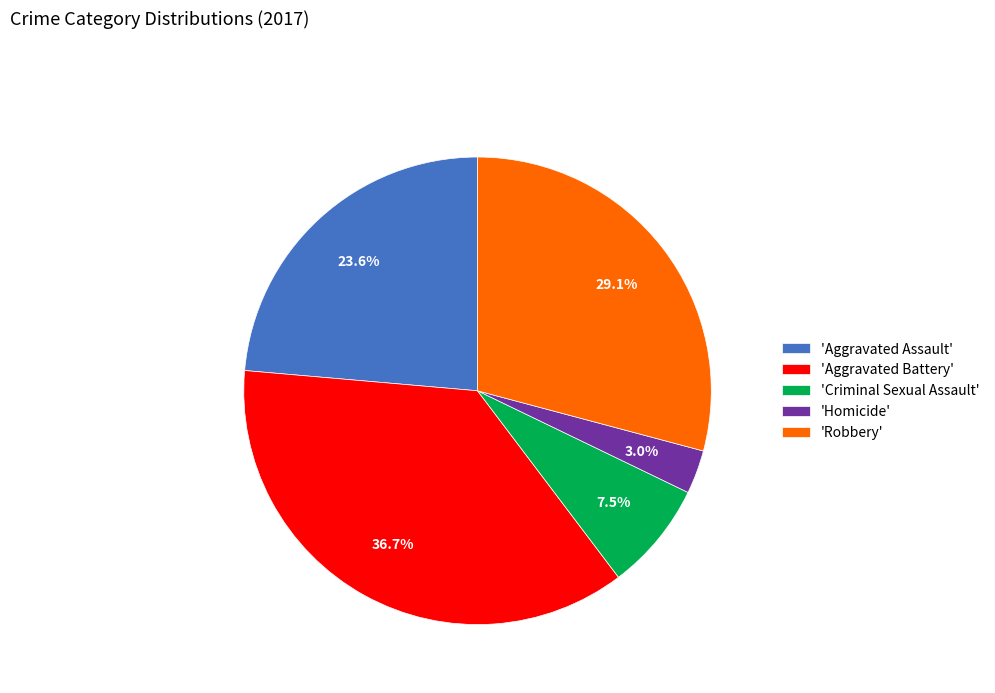

How many slices are in this pie chart?

5